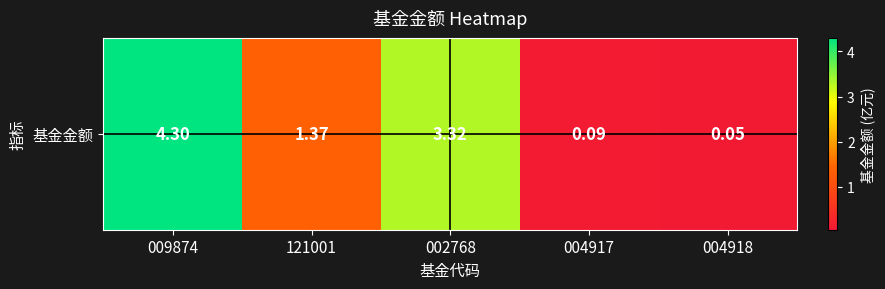

Reading right to left, transcribe all the data shown in this chart.

0.1	0.1	3.3	1.4	4.3